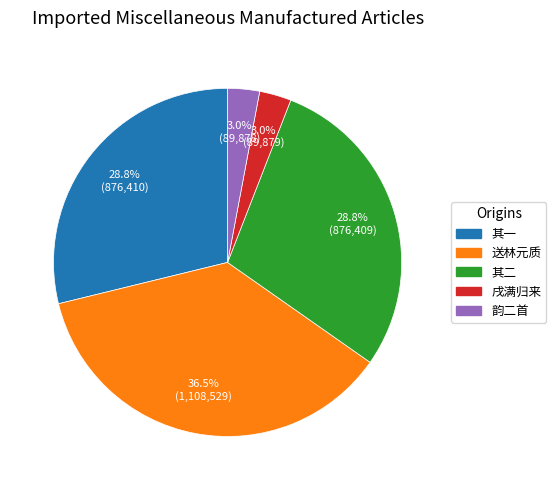

Is 戌满归来 the majority of the pie?

No